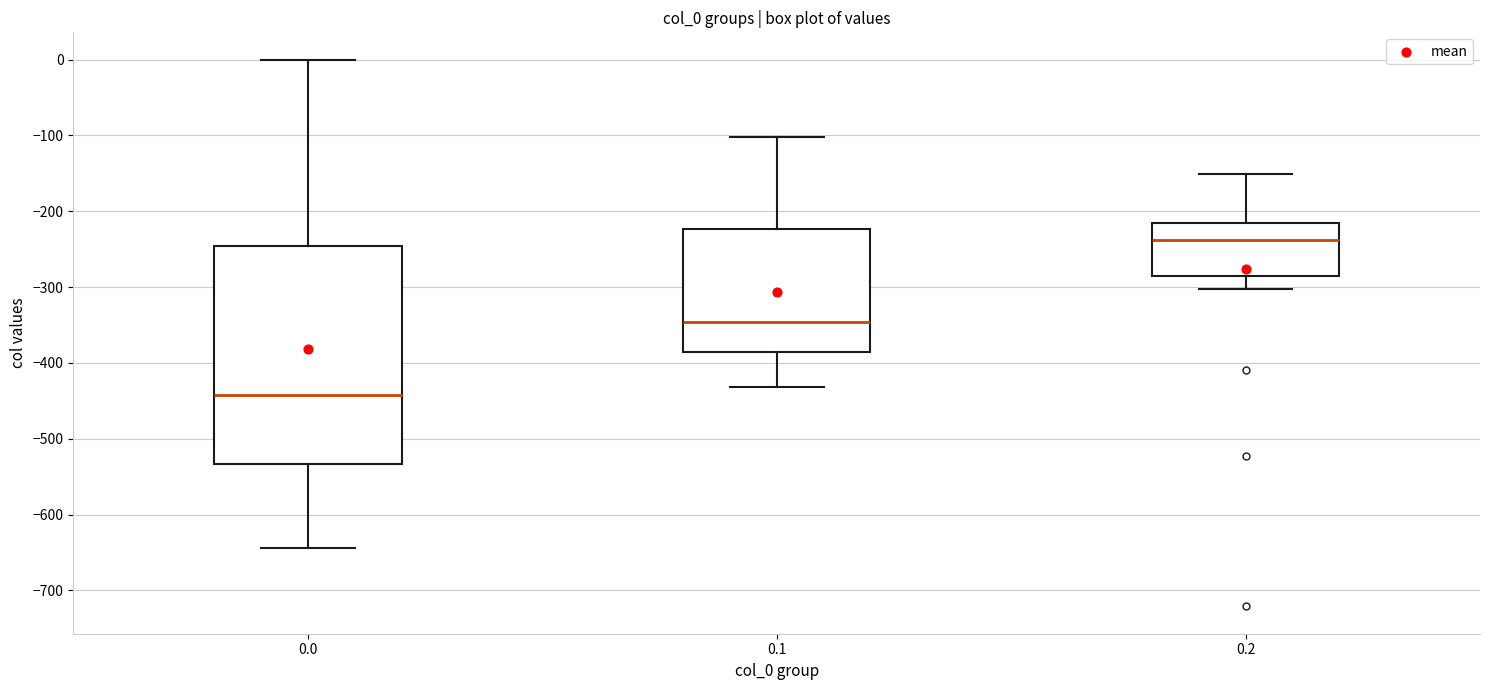

Reading left to right, read every box against the y-axis: the position of its median line, the range the box covers, and the ends of its whiskers. The values are not printed on the chart, so give them approximately, as read against the axis.

0.0: median -440, box -530 to -250, whiskers -640 to 0
0.1: median -350, box -390 to -220, whiskers -430 to -100
0.2: median -240, box -290 to -220, whiskers -300 to -150